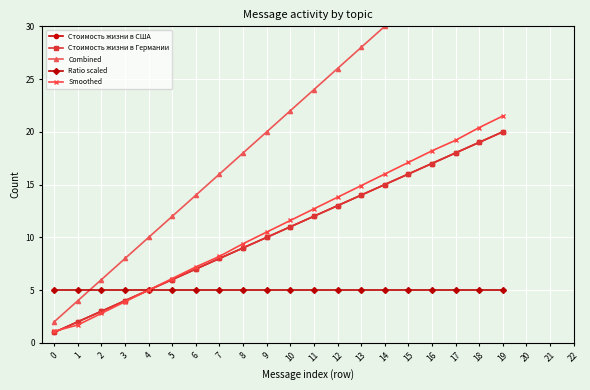

True or false: Стоимость жизни в Германии has a value of 9.0 at 8.

True